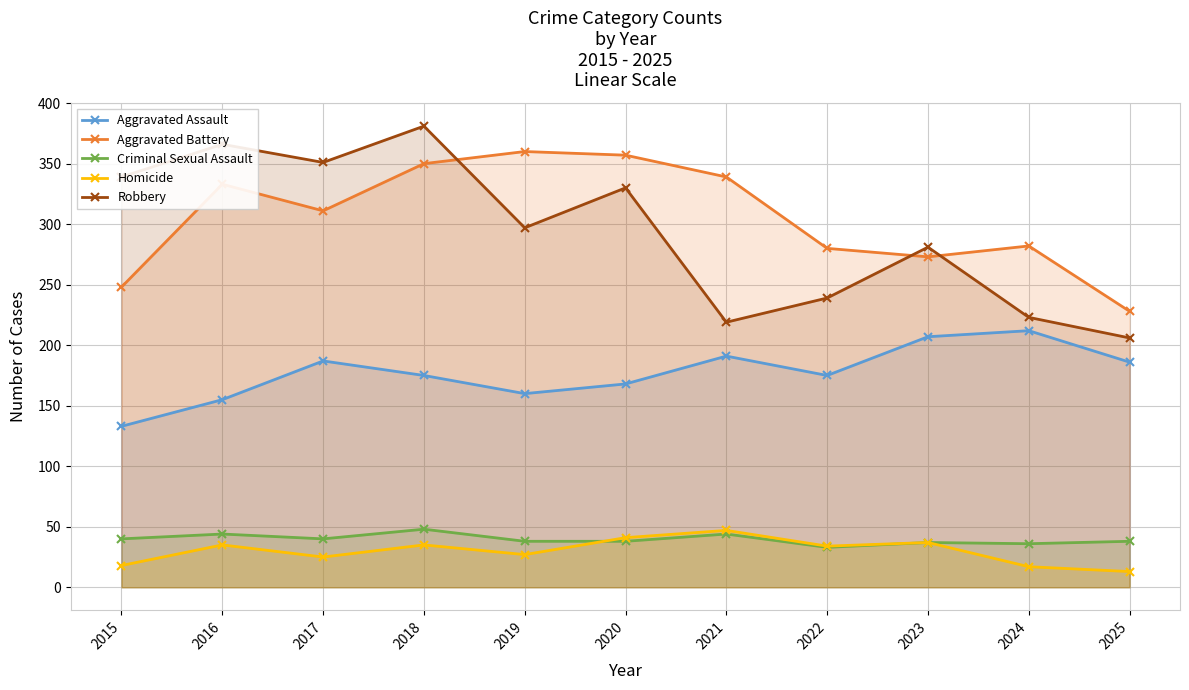

Rank the series at 2017 from highest to lowest value.

Robbery, Aggravated Battery, Aggravated Assault, Criminal Sexual Assault, Homicide